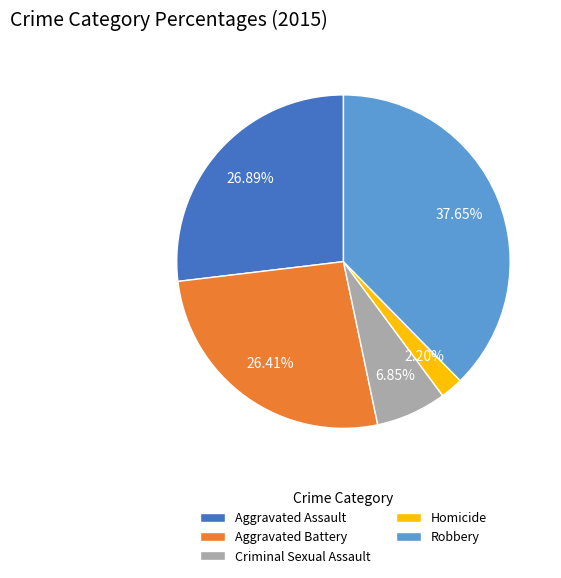

How much of the chart is everything except Aggravated Battery?

73.6%